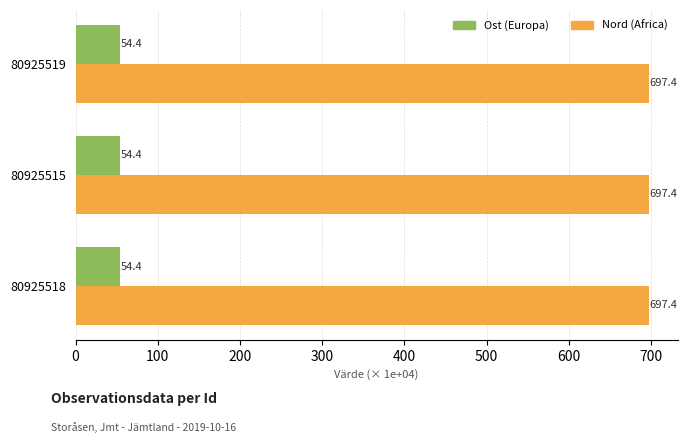

The value of Nord (Africa) at 80925515 is 697.4. True or false?

True